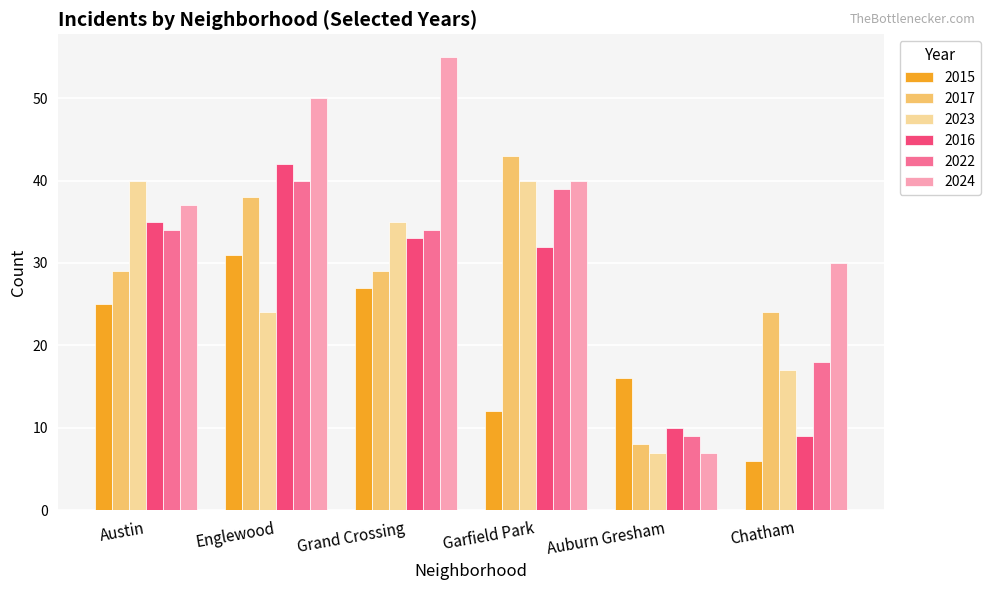

Reading left to right, transcribe all the data shown in this chart.

2015: 25	31	27	12	16	6
2017: 29	38	29	43	8	24
2023: 40	24	35	40	7	17
2016: 35	42	33	32	10	9
2022: 34	40	34	39	9	18
2024: 37	50	55	40	7	30